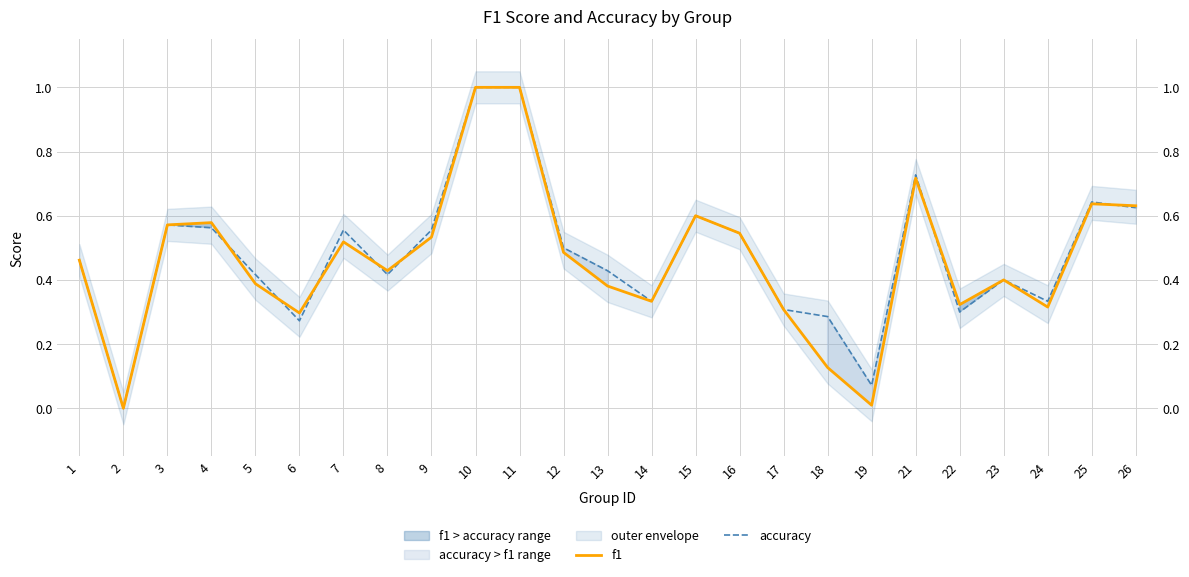

Reading left to right, what are all the values shown in this chart?

f1: 0.5	0.0	0.6	0.6	0.4	0.3	0.5	0.4	0.5	1.0	1.0	0.5	0.4	0.3	0.6	0.5	0.3	0.1	0.0	0.7	0.3	0.4	0.3	0.6	0.6
accuracy: 0.5	0.0	0.6	0.6	0.4	0.3	0.6	0.4	0.6	1.0	1.0	0.5	0.4	0.3	0.6	0.5	0.3	0.3	0.1	0.7	0.3	0.4	0.3	0.6	0.6